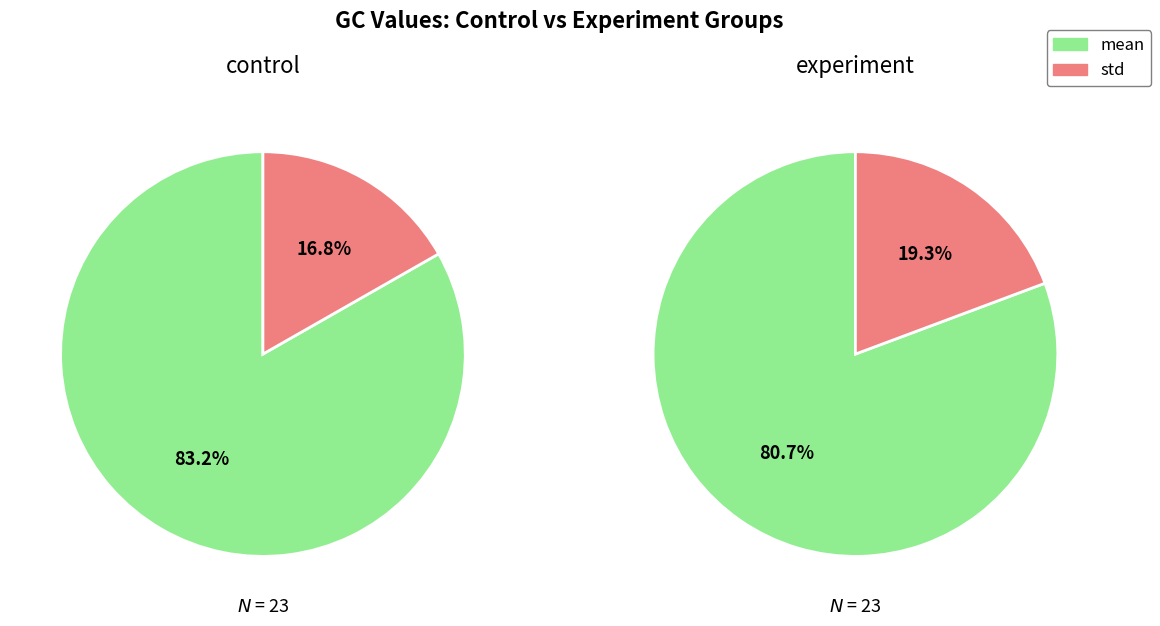

Rank the categories by n_values value from lowest to highest.

GC_mean, GC_std